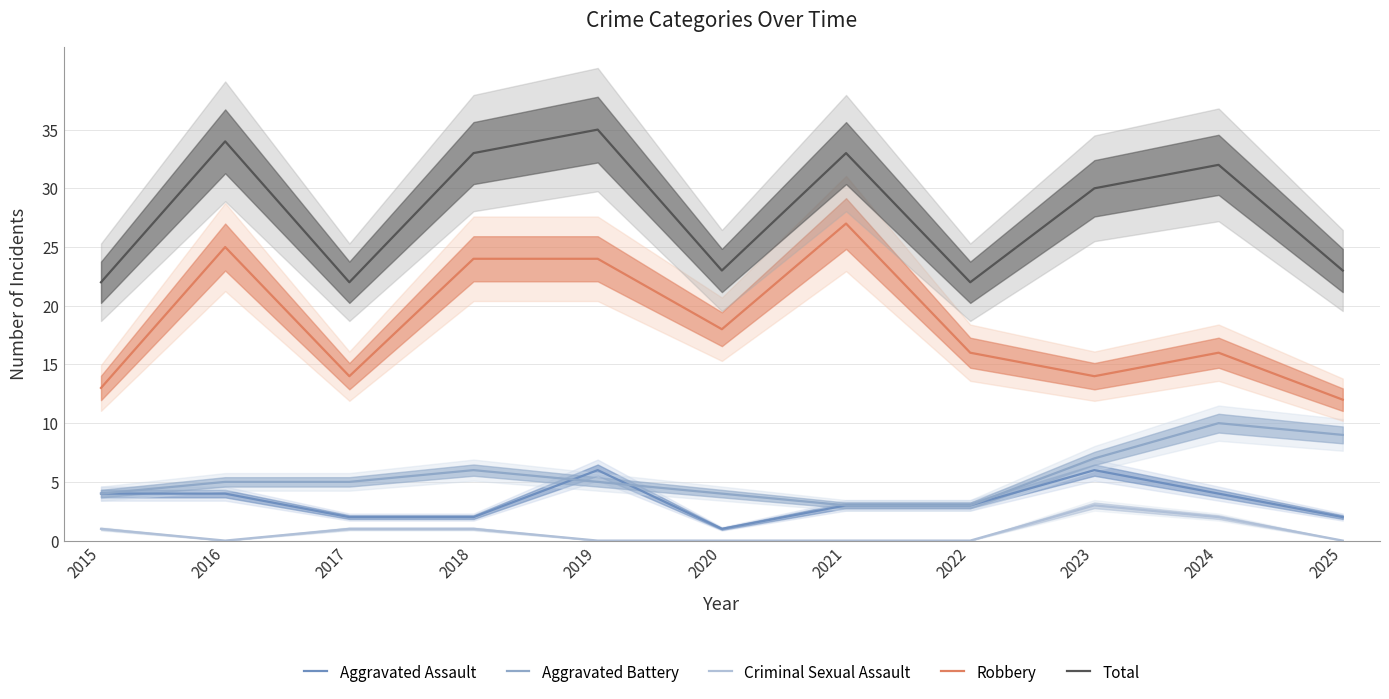

Reading left to right, what are all the values shown in this chart?

Aggravated Assault: 2015=4	2016=4	2017=2	2018=2	2019=6	2020=1	2021=3	2022=3	2023=6	2024=4	2025=2
Aggravated Battery: 2015=4	2016=5	2017=5	2018=6	2019=5	2020=4	2021=3	2022=3	2023=7	2024=10	2025=9
Criminal Sexual Assault: 2015=1	2016=0	2017=1	2018=1	2019=0	2020=0	2021=0	2022=0	2023=3	2024=2	2025=0
Robbery: 2015=13	2016=25	2017=14	2018=24	2019=24	2020=18	2021=27	2022=16	2023=14	2024=16	2025=12
Total: 2015=22	2016=34	2017=22	2018=33	2019=35	2020=23	2021=33	2022=22	2023=30	2024=32	2025=23